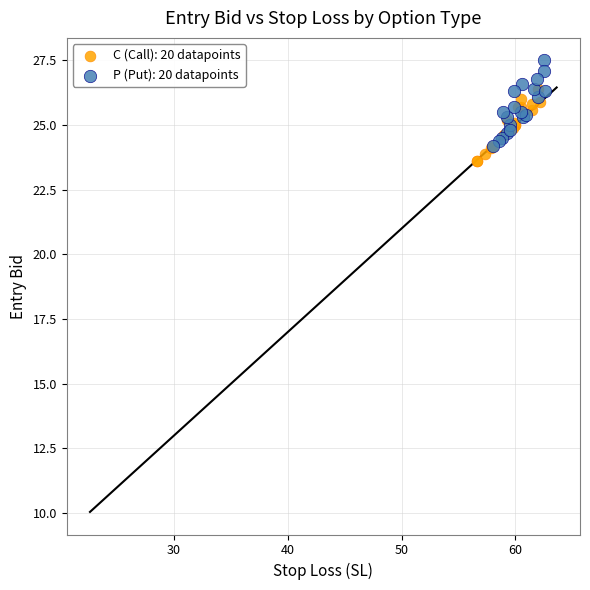

Which series contains the highest Y value?

P (Put): 20 datapoints